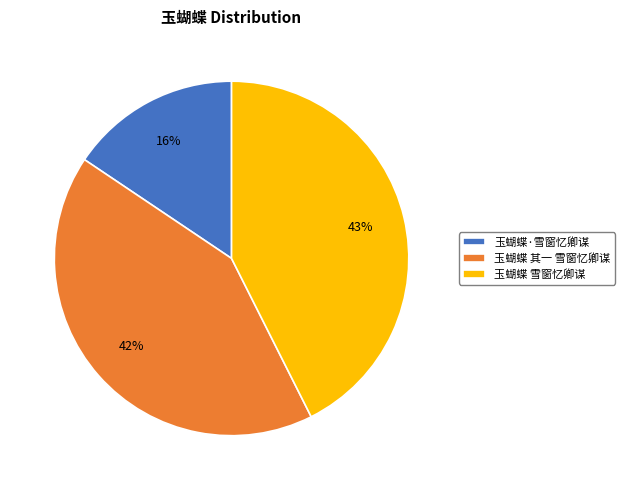

What is the ratio of the value at 玉蝴蝶 雪窗忆卿谋 to the value at 玉蝴蝶 其一 雪窗忆卿谋?

1.0